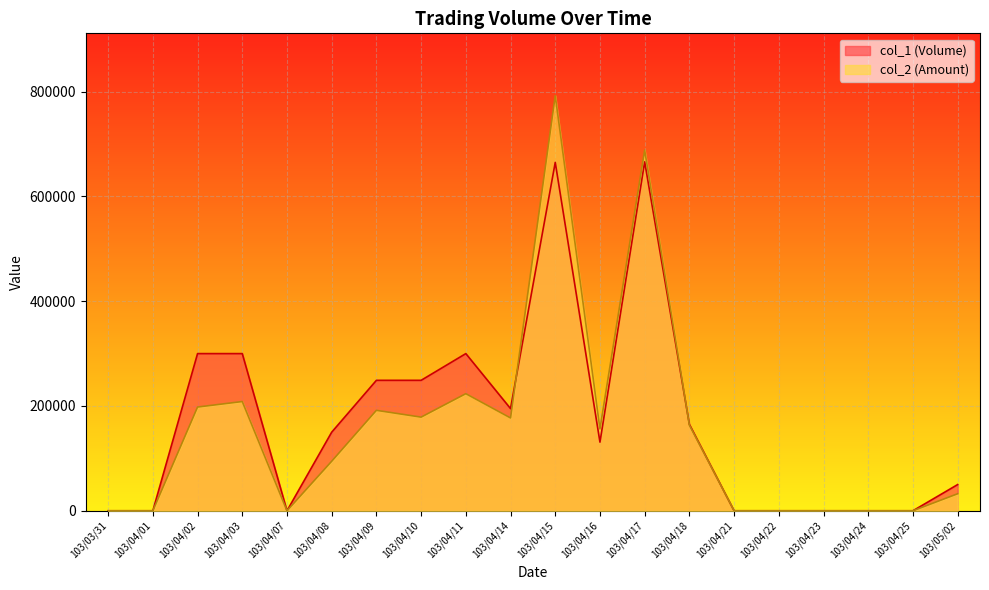

Is it true that col_2 (Amount) equals 103665 at 103/04/10?

False